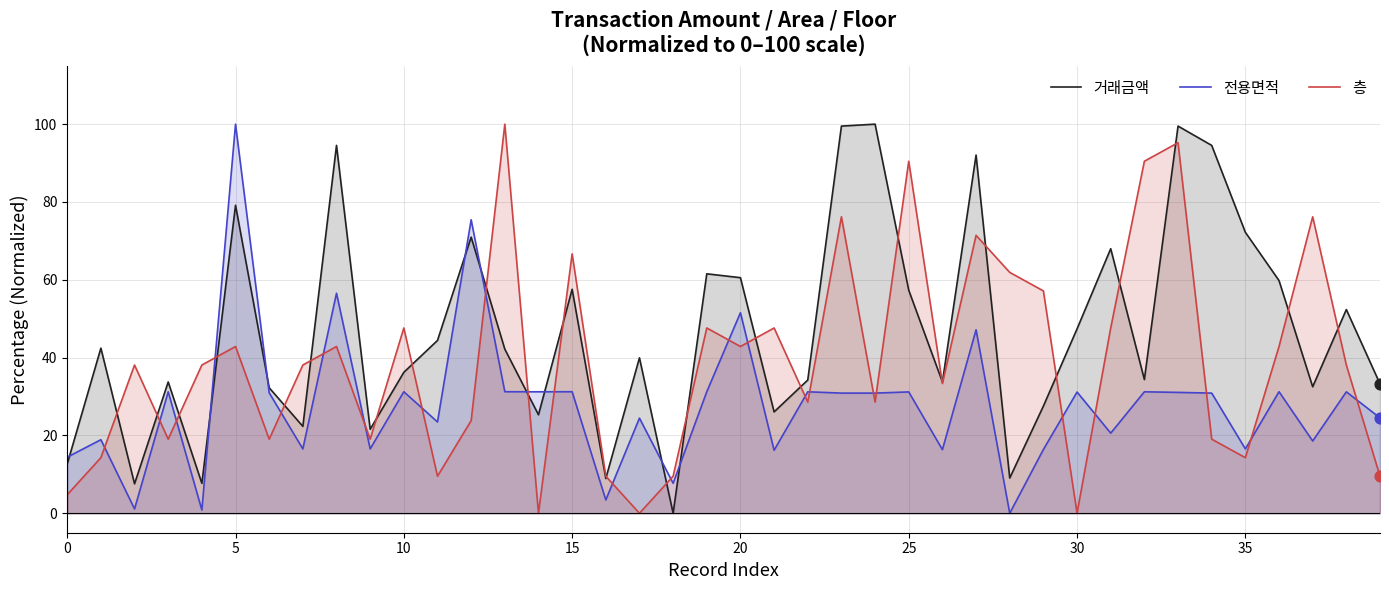

Is the value of 전용면적 at 9 greater than the value of 층 at 26?

No